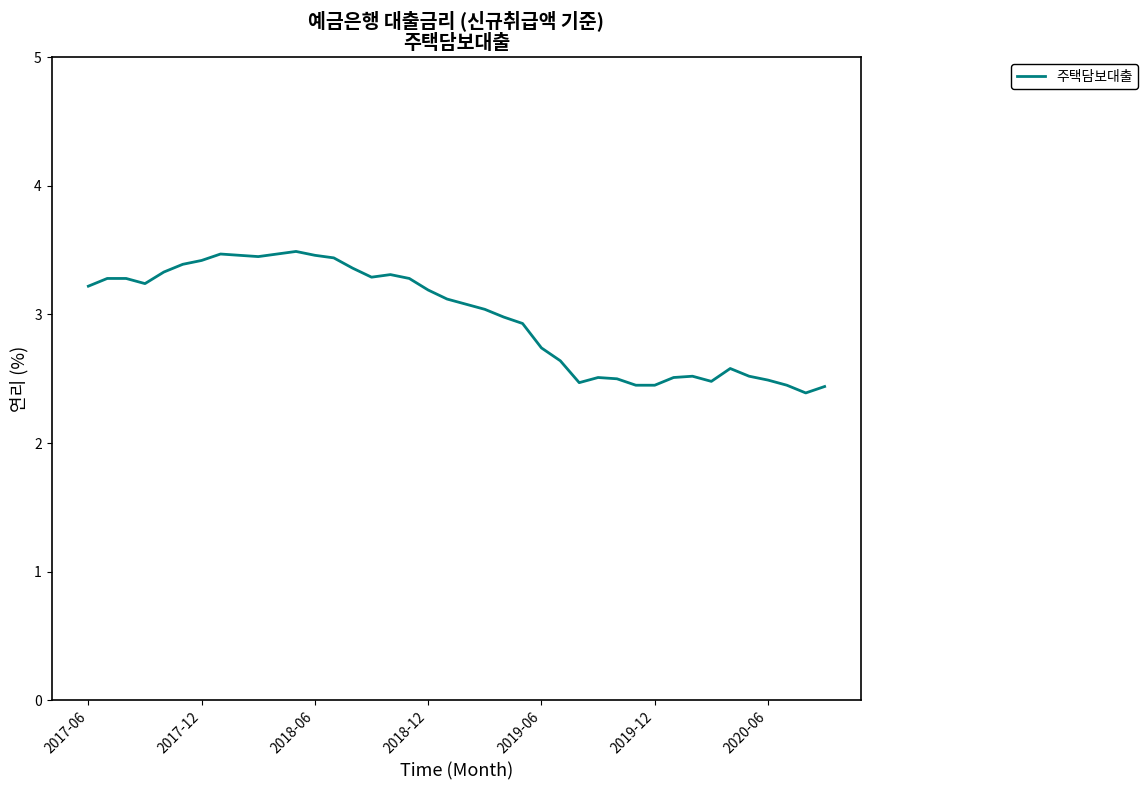

What is the difference between the maximum and minimum values?

1.1